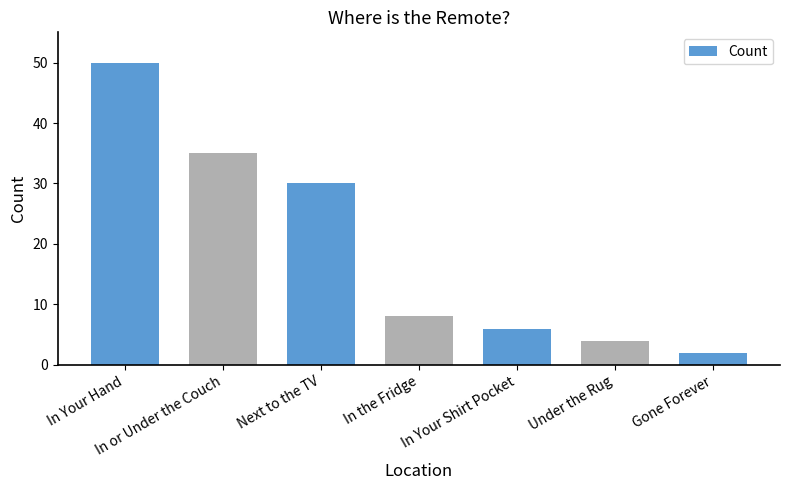

Reading left to right, transcribe all the data shown in this chart.

In Your Hand=50	In or Under the Couch=35	Next to the TV=30	In the Fridge=8	In Your Shirt Pocket=6	Under the Rug=4	Gone Forever=2